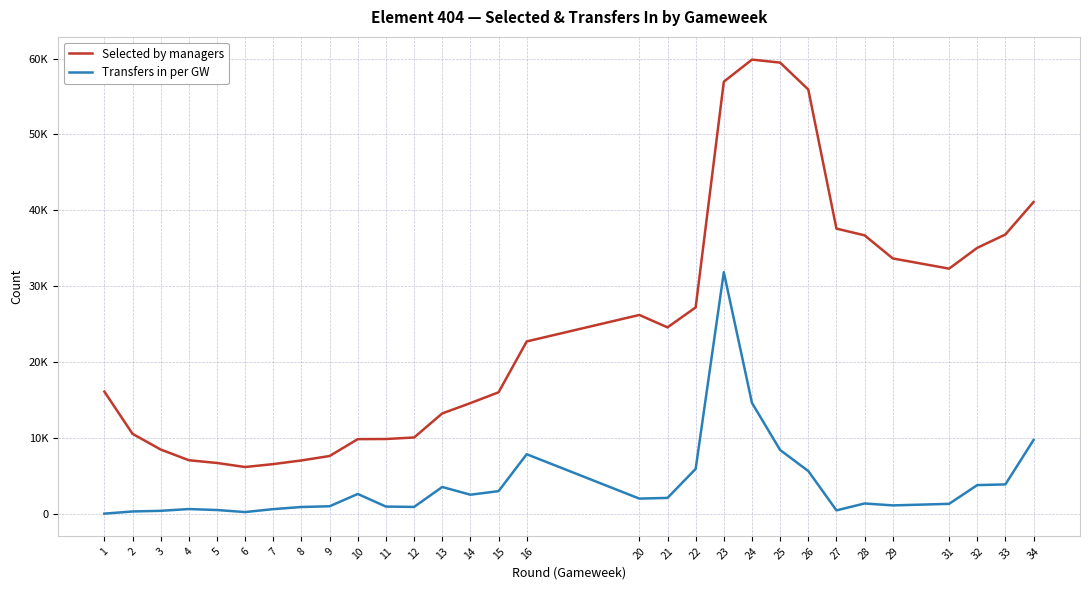

What is the difference between the maximum and second lowest values in the Transfers in per GW series?

31631